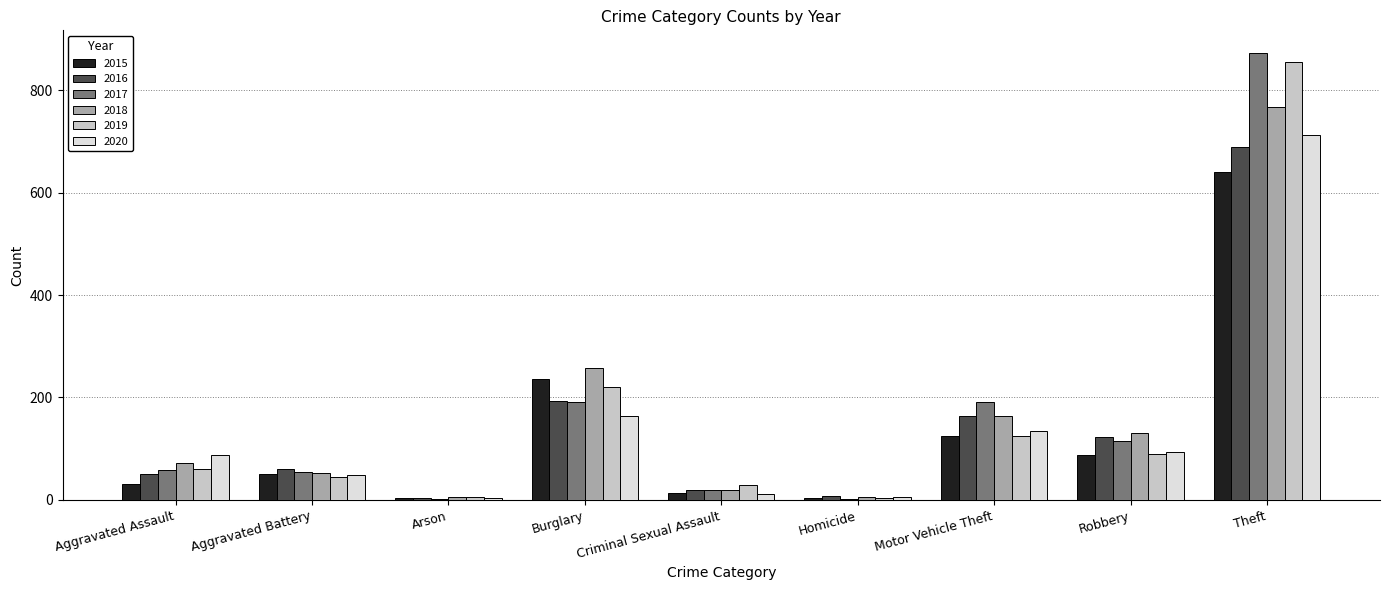

What is the maximum value shown in the chart?

873